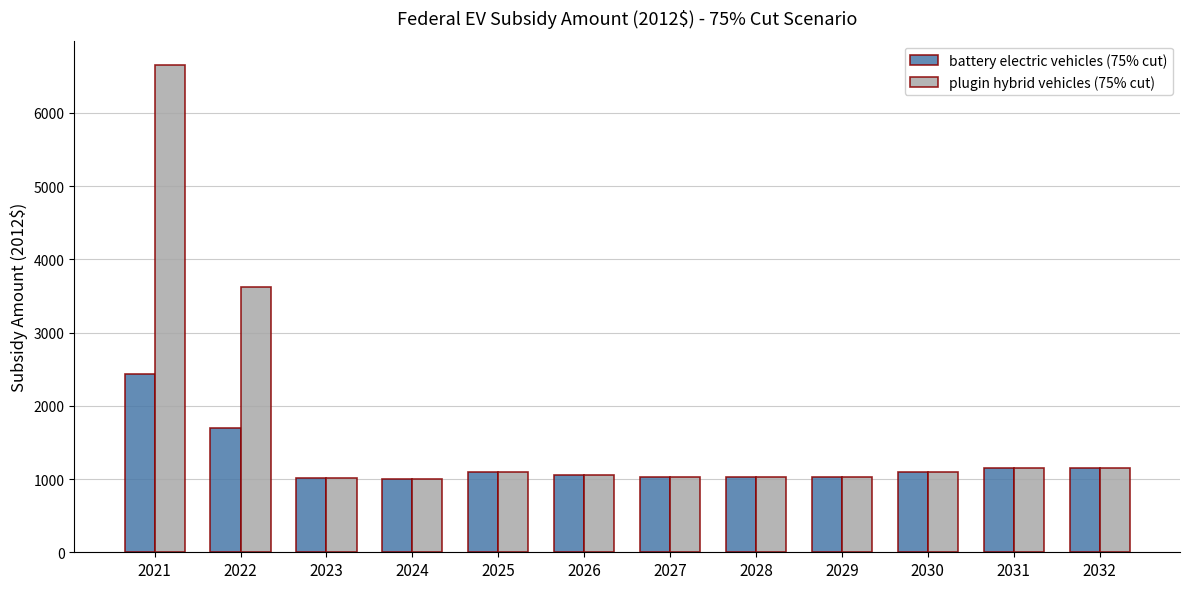

Is it true that plugin hybrid vehicles (75% cut) equals 1459.4 at 2023?

False